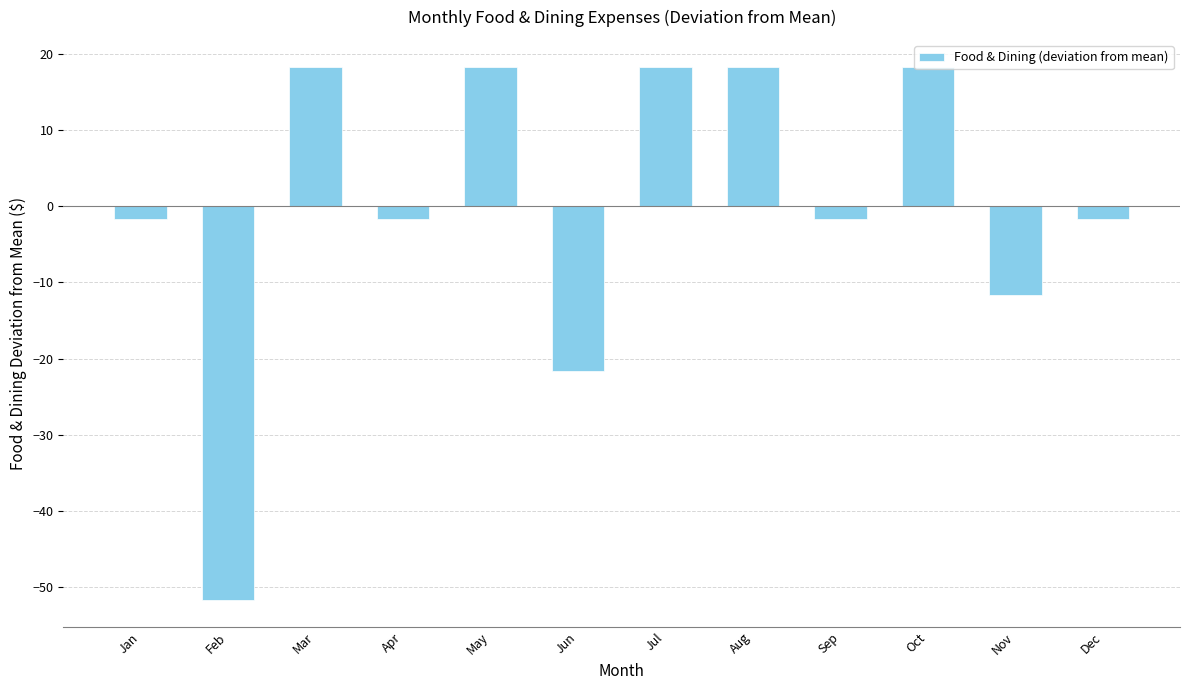

The value at Oct is 18.3. True or false?

True